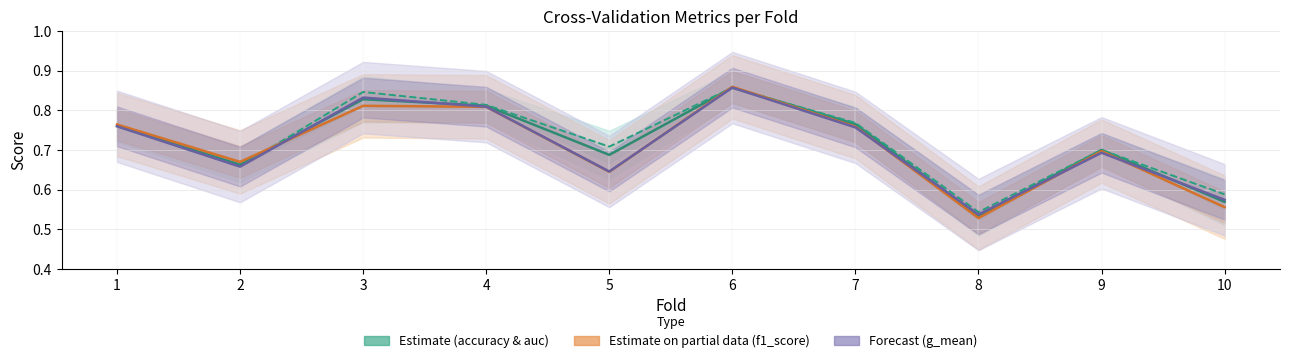

What is the value of the accuracy point at the 2nd from the left?

0.7